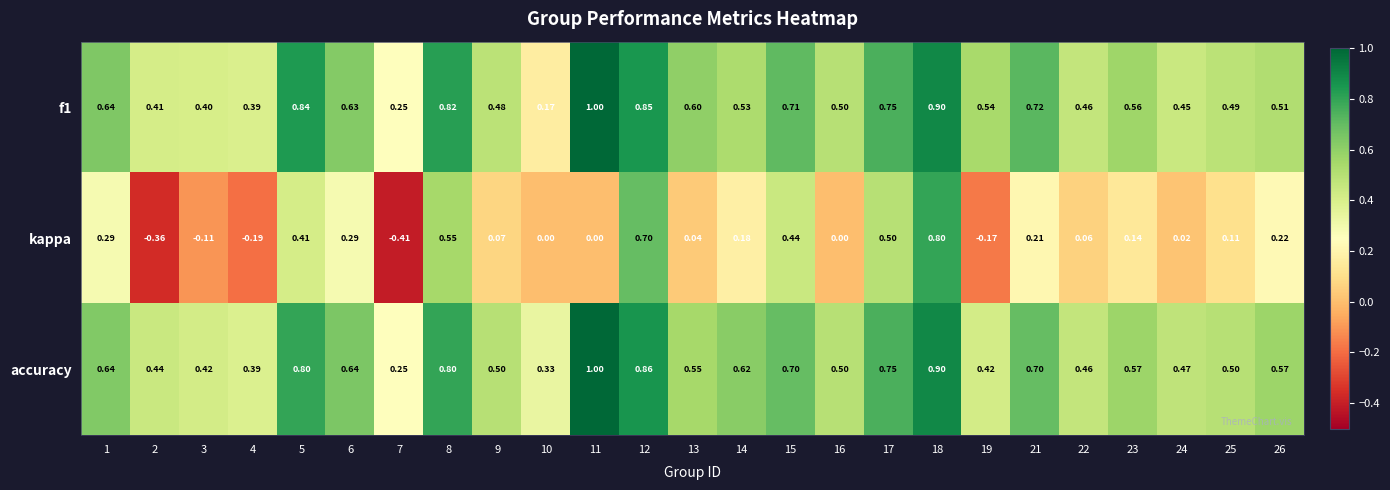

Which series has the widest spread of values?

kappa